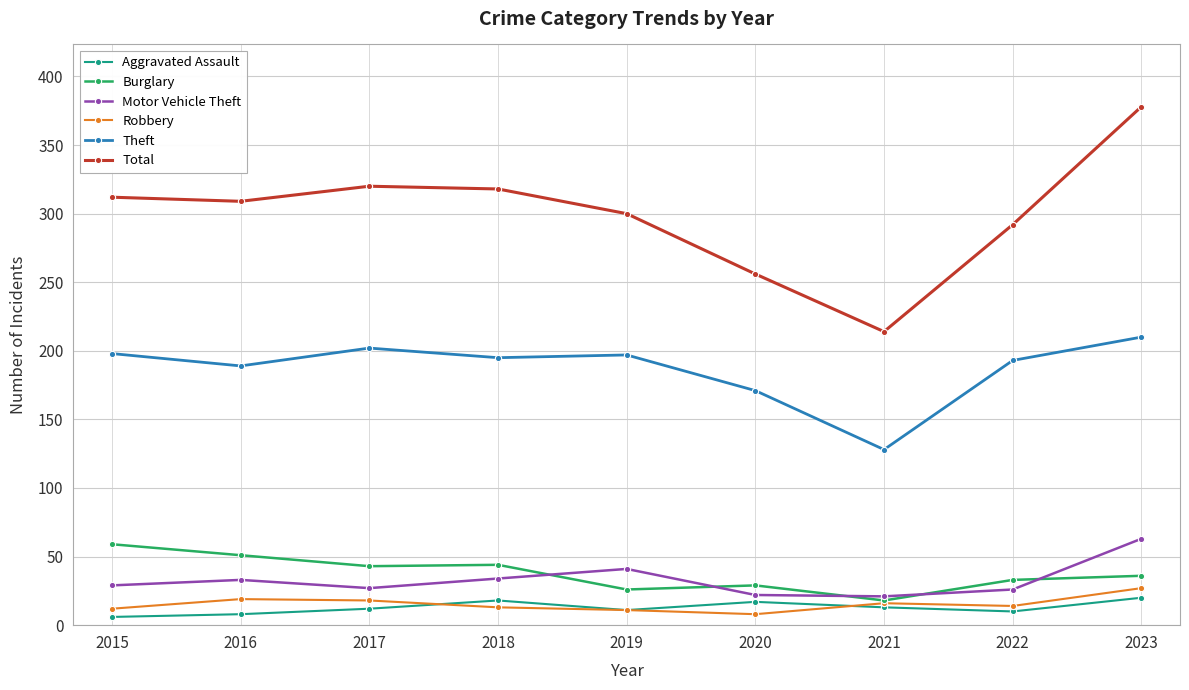

Read the Total value at 2018.

318